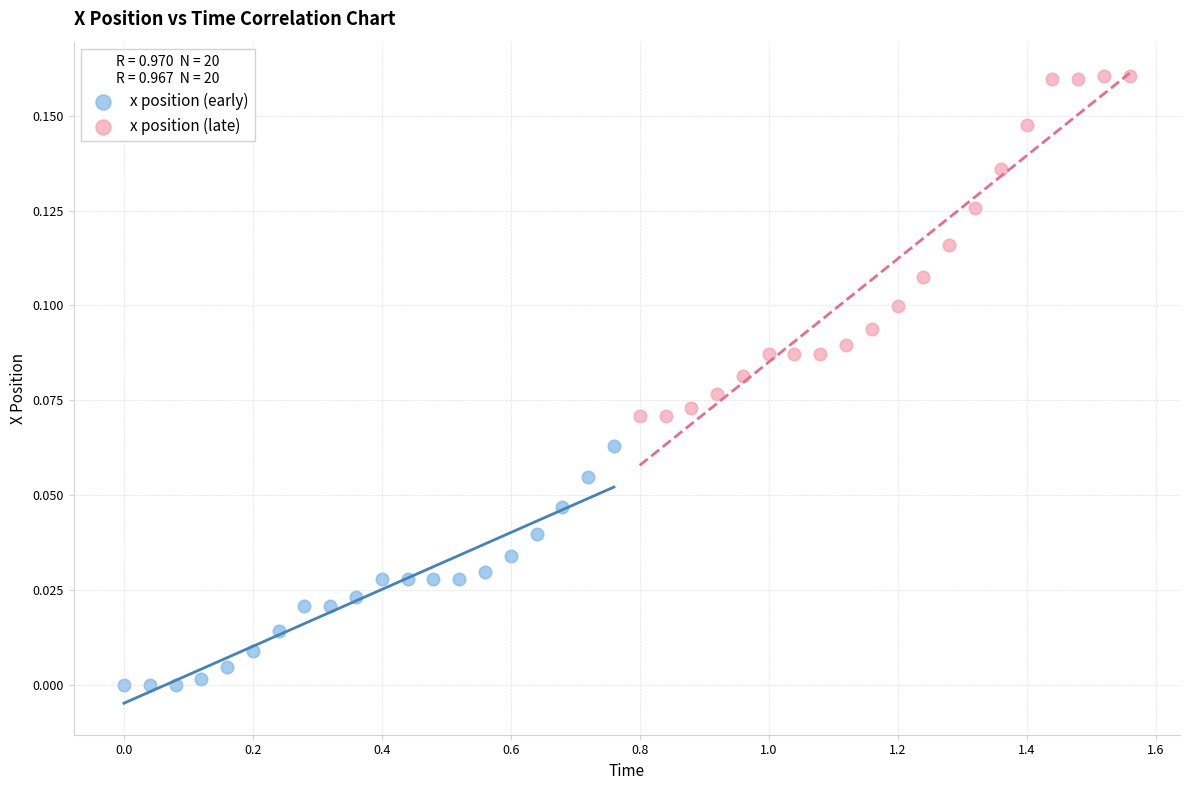

Which series contains the highest Y value?

x position (late)